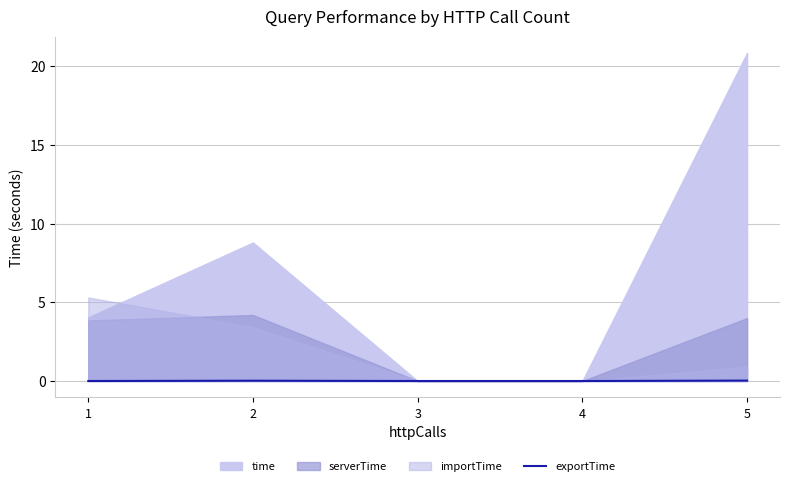

Rank the categories by value from highest to lowest.

5, 2, 1, 3, 4